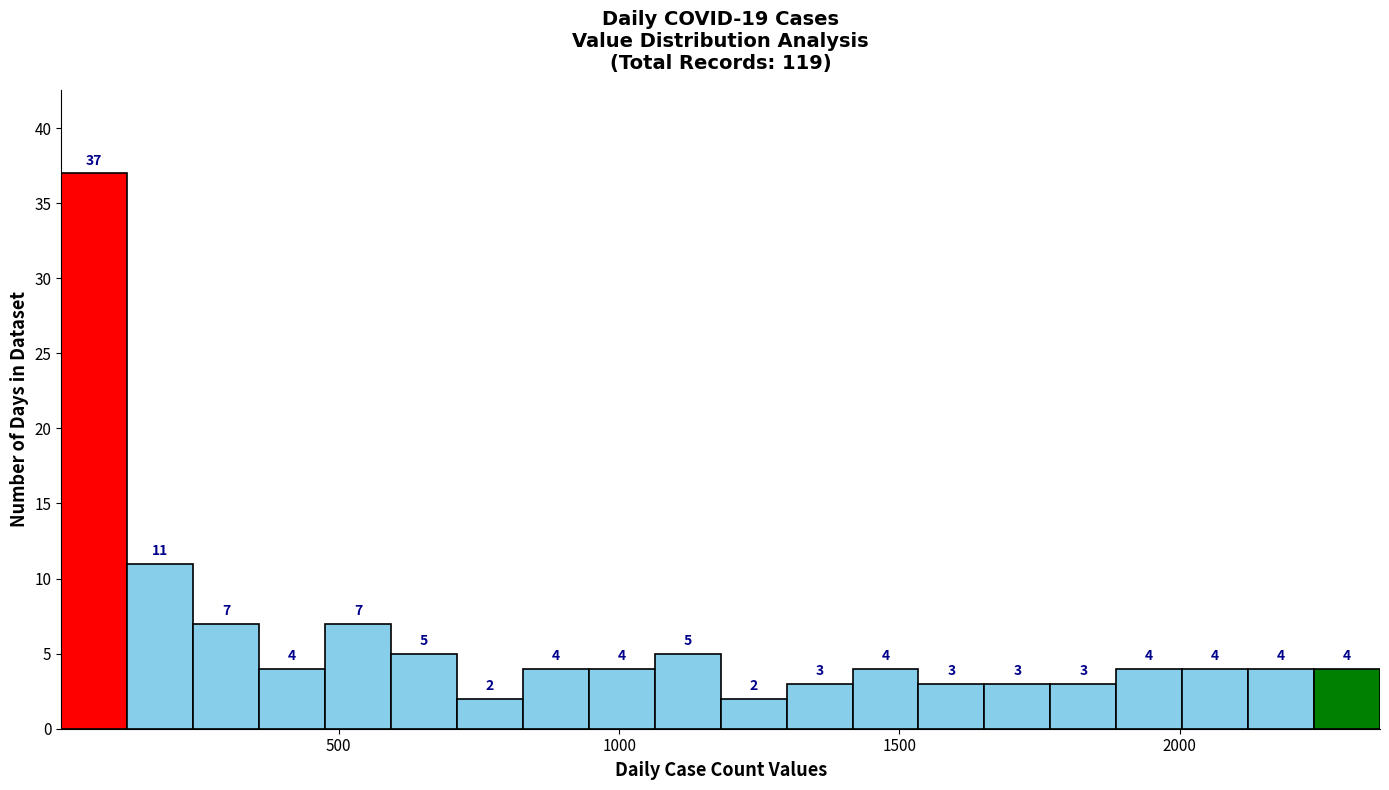

Read against the x-axis, roughly where is the centre of the tallest bar?

50